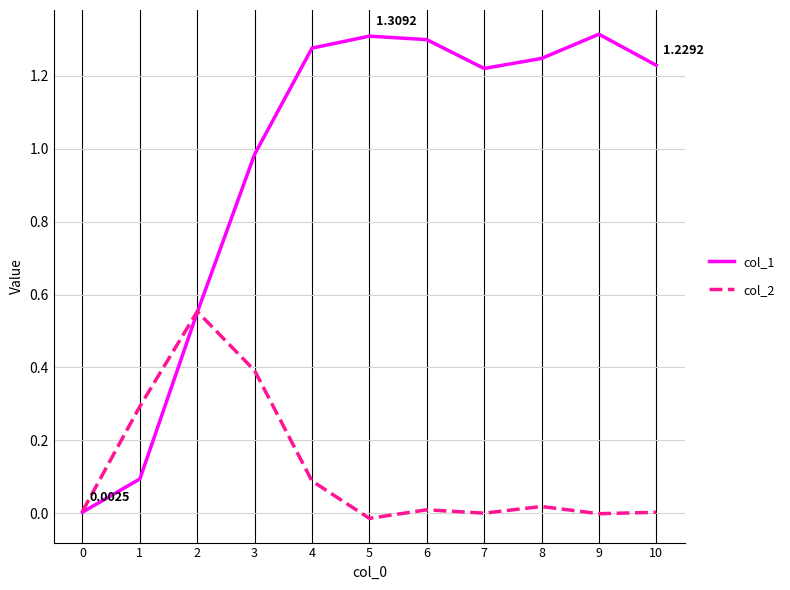

Which series has the largest range (max minus min)?

col_1